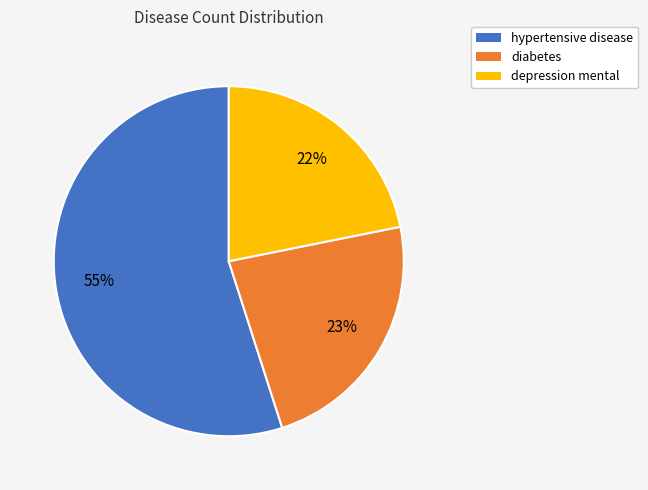

Which category has the smallest portion of the pie?

depression mental